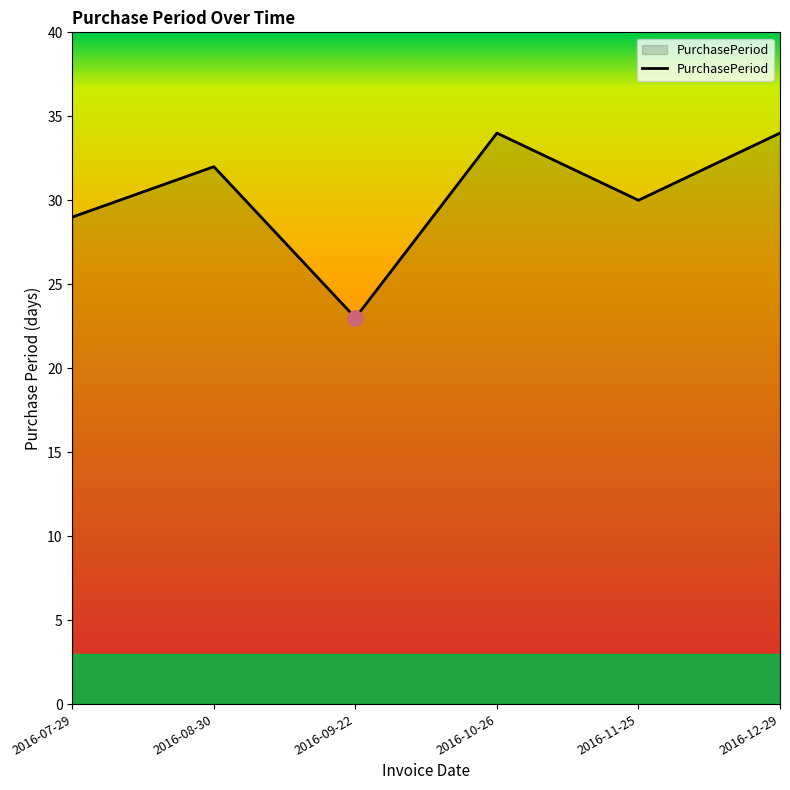

What is the ratio of the value at 2016-11-25 to the value at 2016-07-29?

1.0